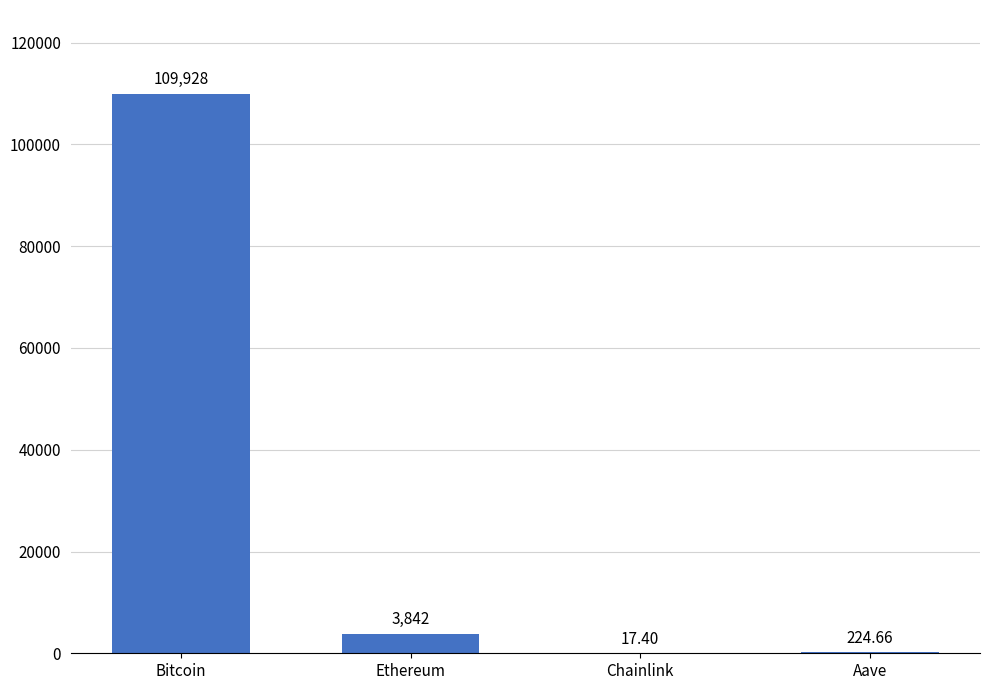

What is the ratio of the value at Ethereum to the value at Aave?

17.1